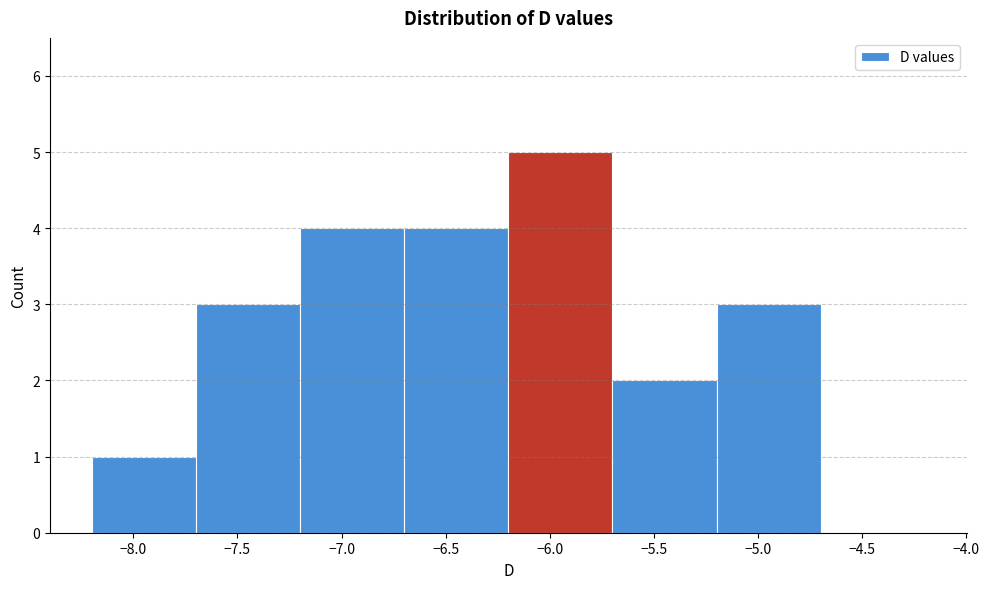

Reading left to right, list every bar in this chart as the range it spans on the x-axis followed by its height. The values are not printed on the chart, so give them approximately, as read against the axis.

-8.2 to -7.7: 1
-7.7 to -7.2: 3
-7.2 to -6.7: 4
-6.7 to -6.2: 4
-6.2 to -5.7: 5
-5.7 to -5.2: 2
-5.2 to -4.7: 3
-4.7 to -4.2: 0